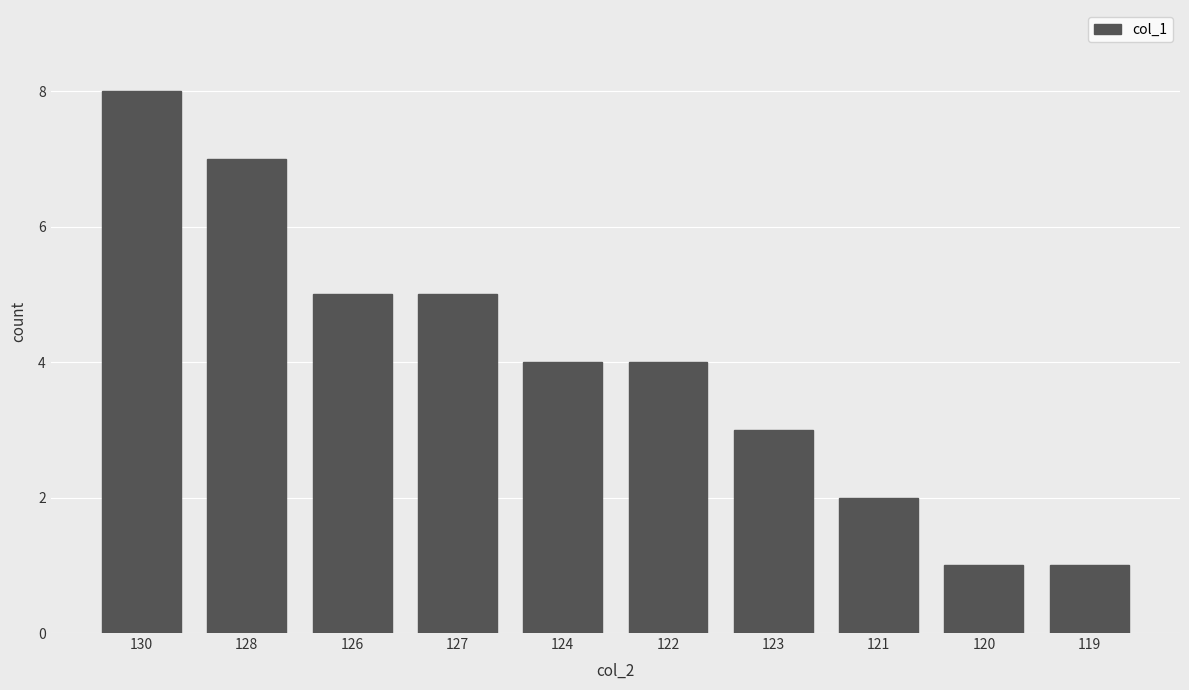

The value at 123 is 5. True or false?

False